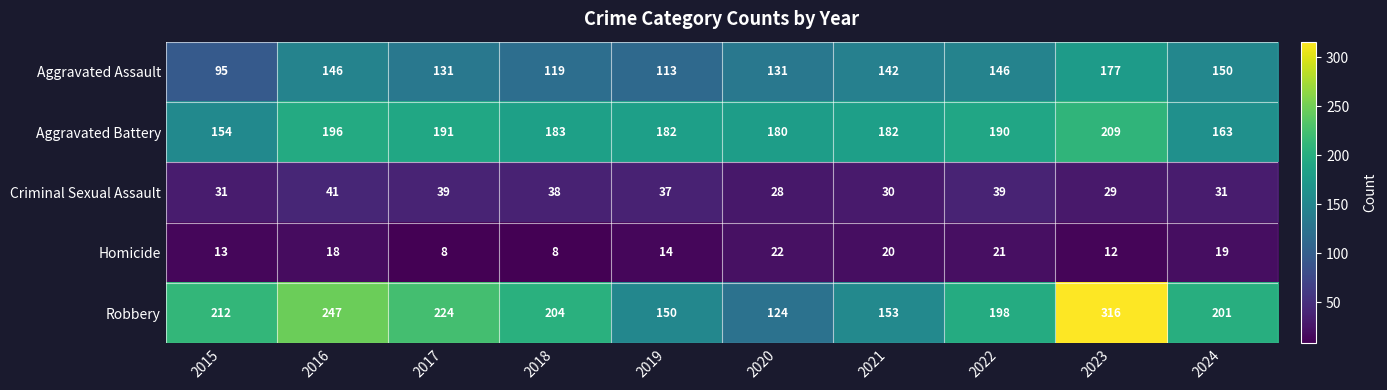

Which series has the widest spread of values?

Robbery